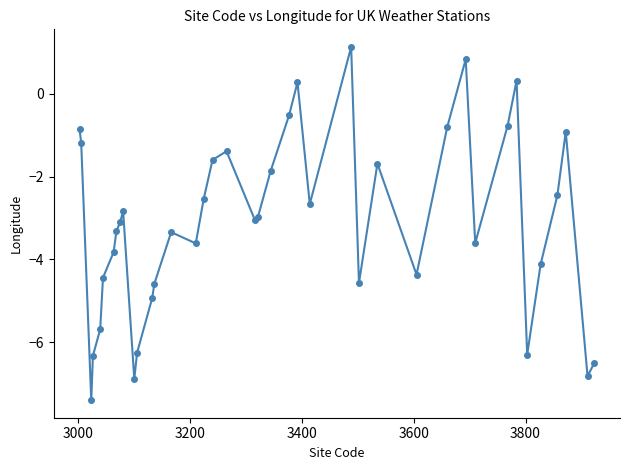

What is the difference between the maximum and minimum values?

8.5